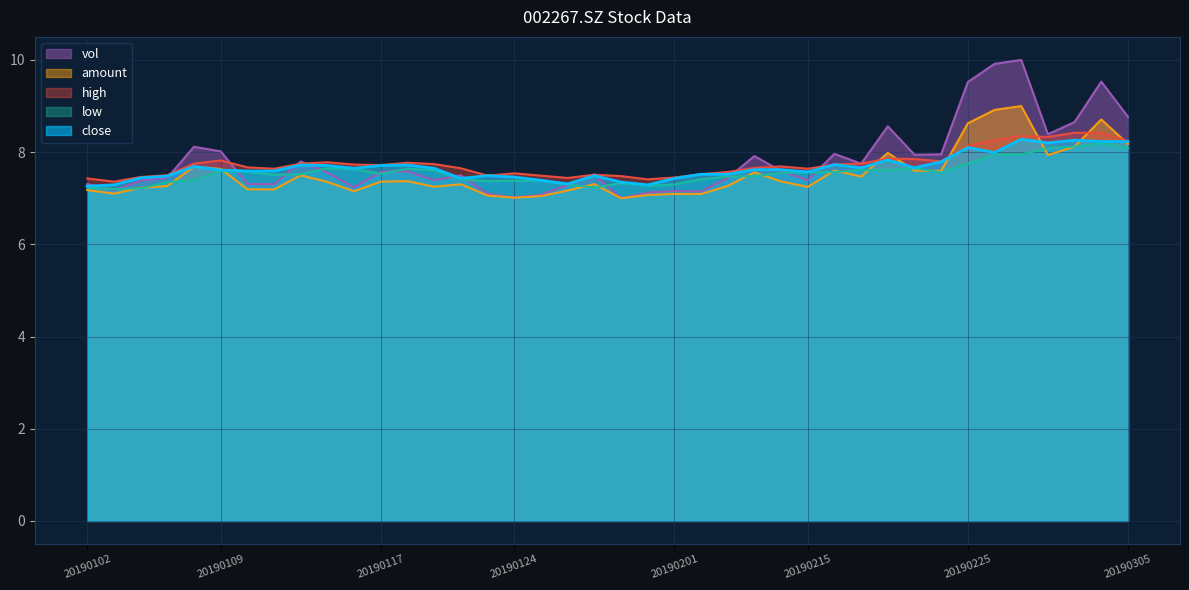

At which label is low closest to 7?

20190103